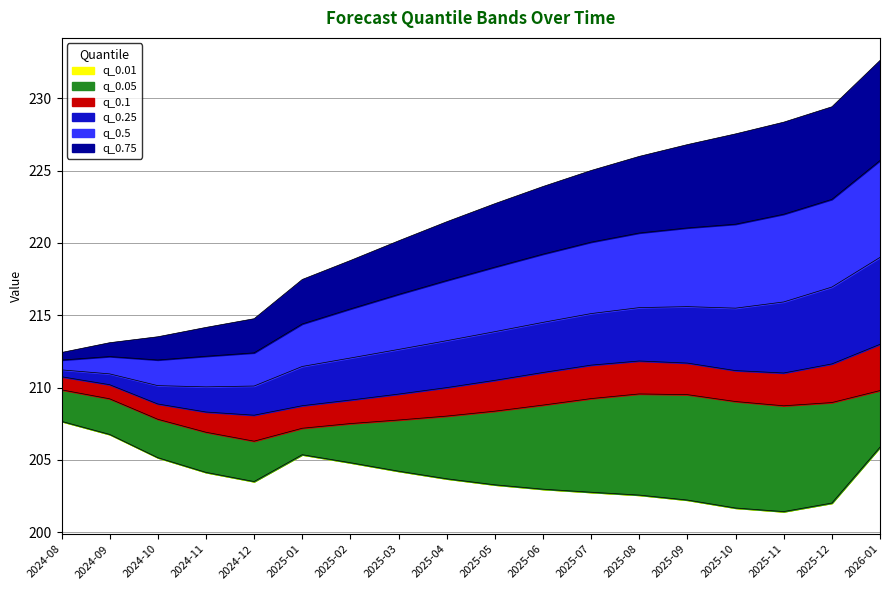

What is the total value across all series at 2024-11?

1255.8